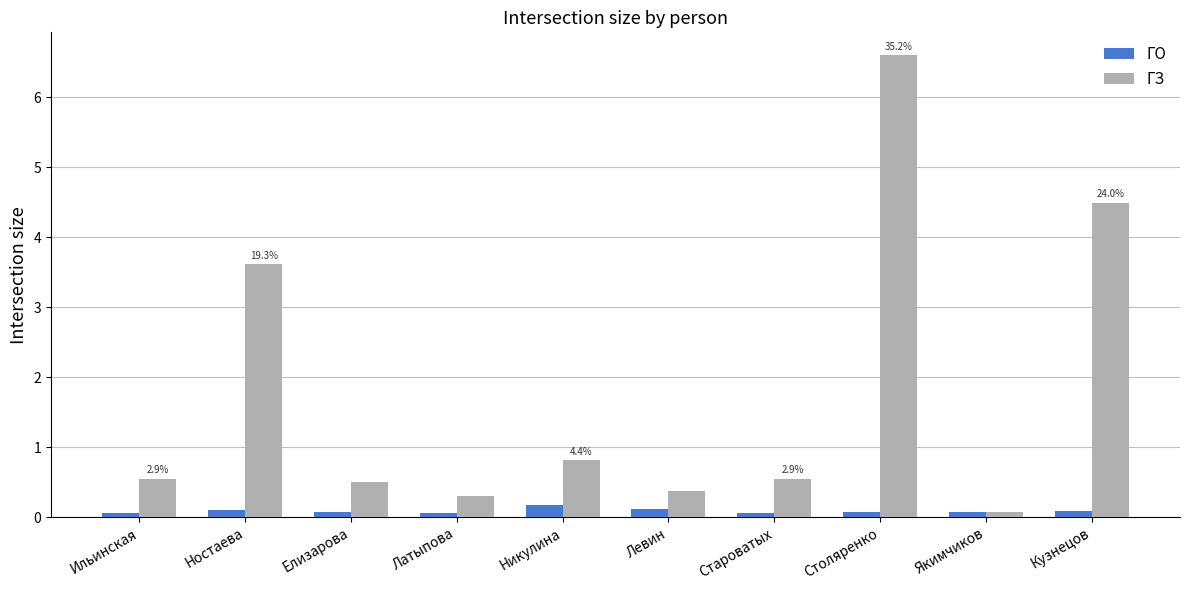

The ГЗ series shows 0.3 at Латыпова. True or false?

True